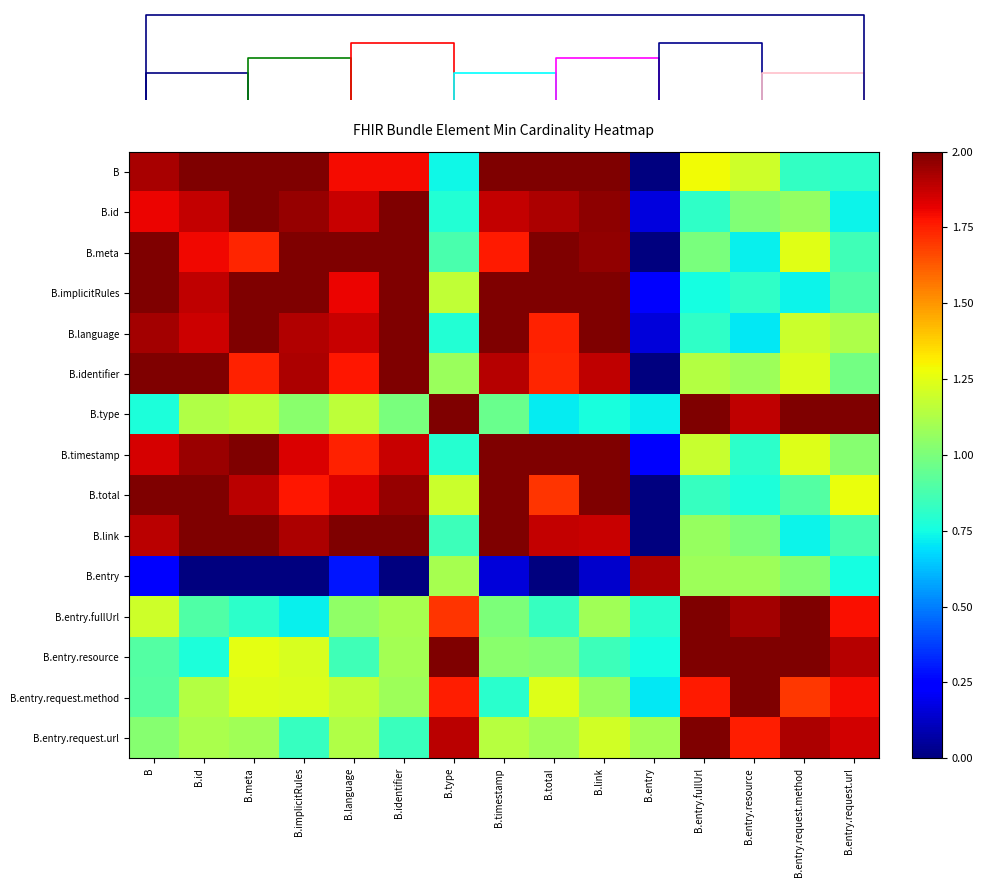

True or false: B.timestamp has a value of 1.0 at B.entry.request.url.

True